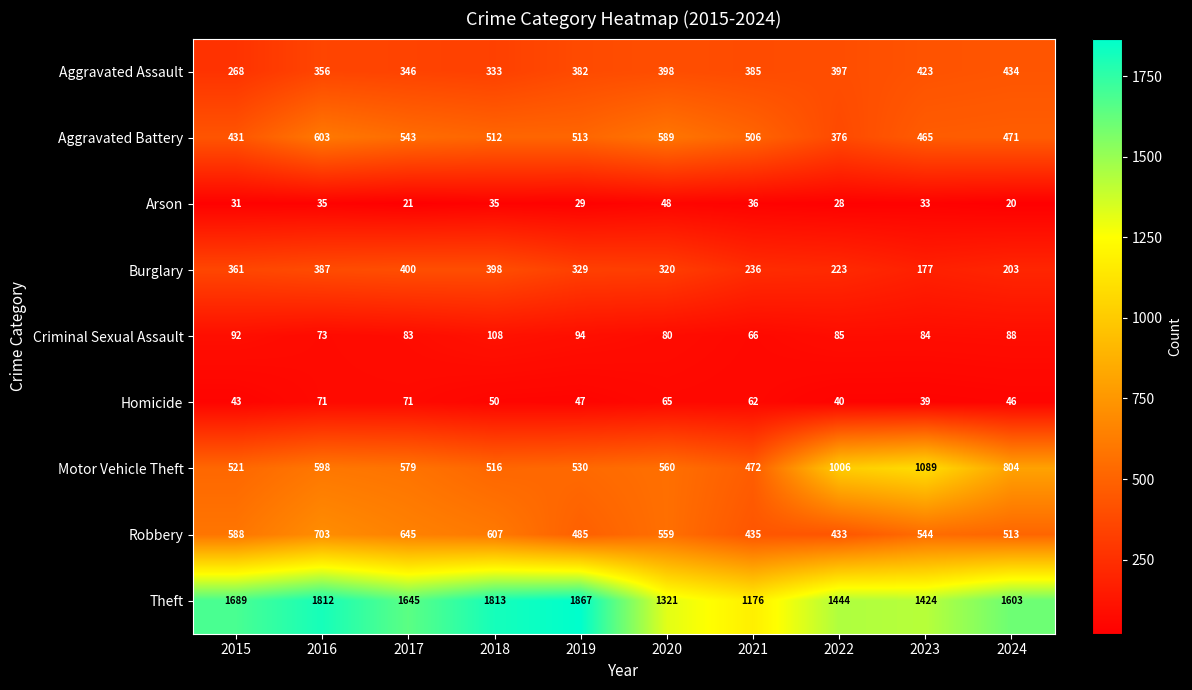

What is the sum of the Burglary values at 2017 and 2016?

787